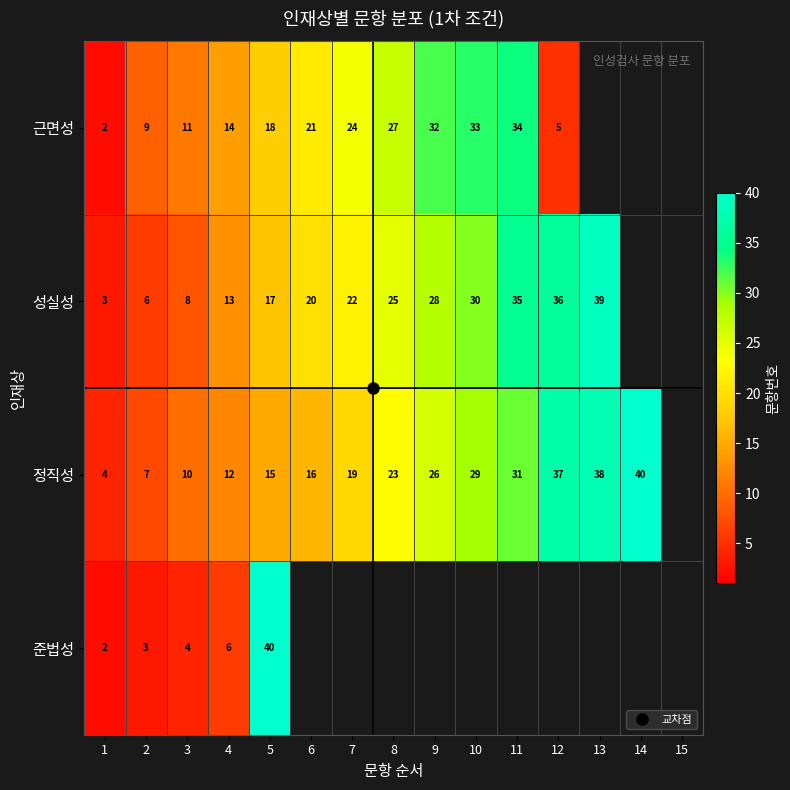

True or false: 성실성 has a value of 33.7 at 7.

False